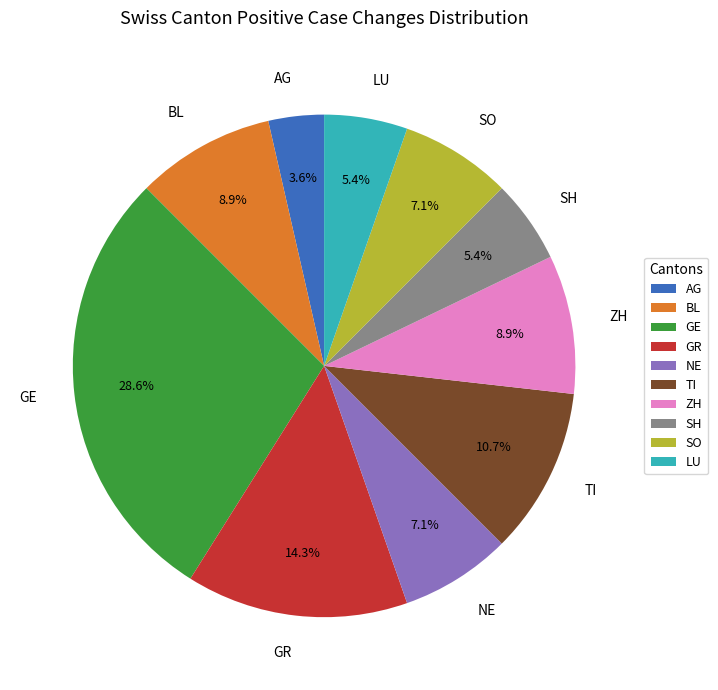

Which has a higher value, BL or NE?

BL